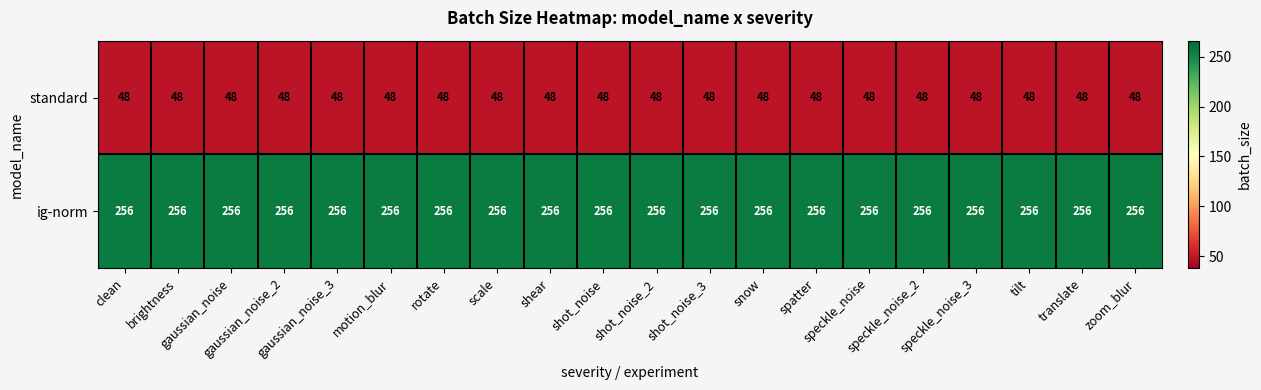

What is the lowest value of the standard series?

48